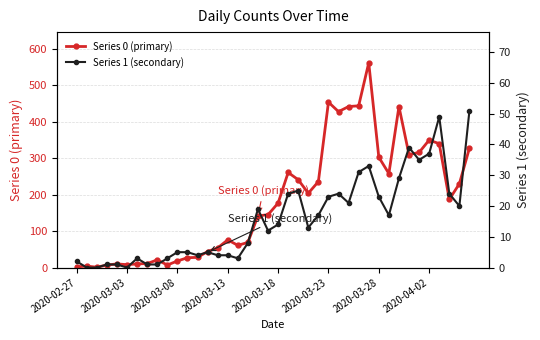

What is the value of the Series 0 (primary) point at the 36th from the left?

350